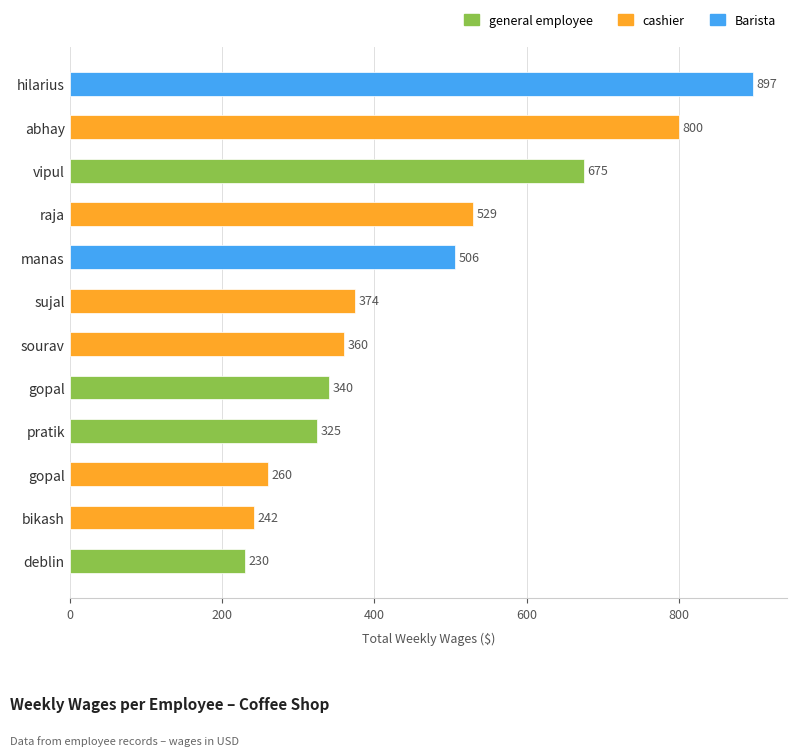

The chart shows a value of 325 at pratik. True or false?

True